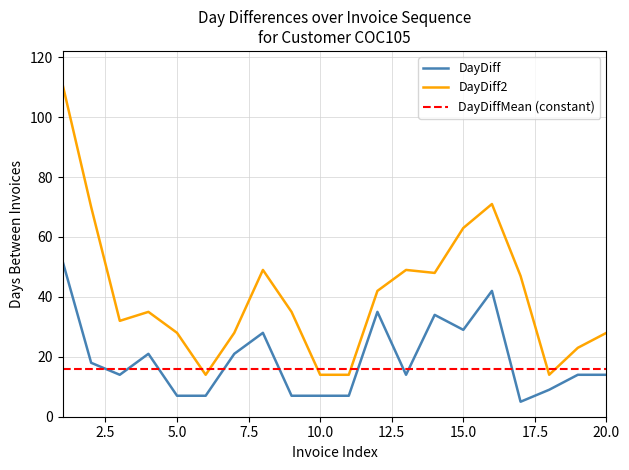

How many lines are shown in the chart?

3